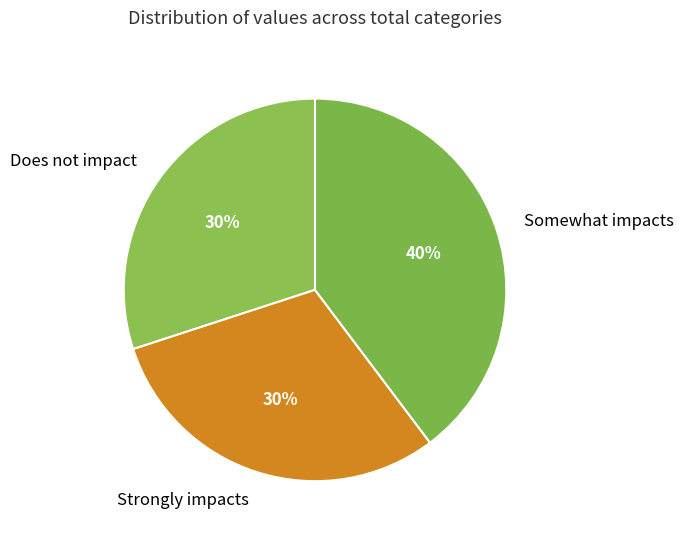

To the nearest percent, what is the difference between the Somewhat impacts and Does not impact slice percentages?

10%